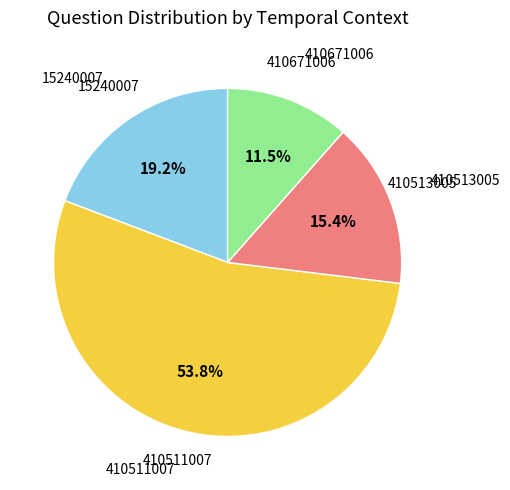

Is there any slice that represents more than half of the pie?

Yes